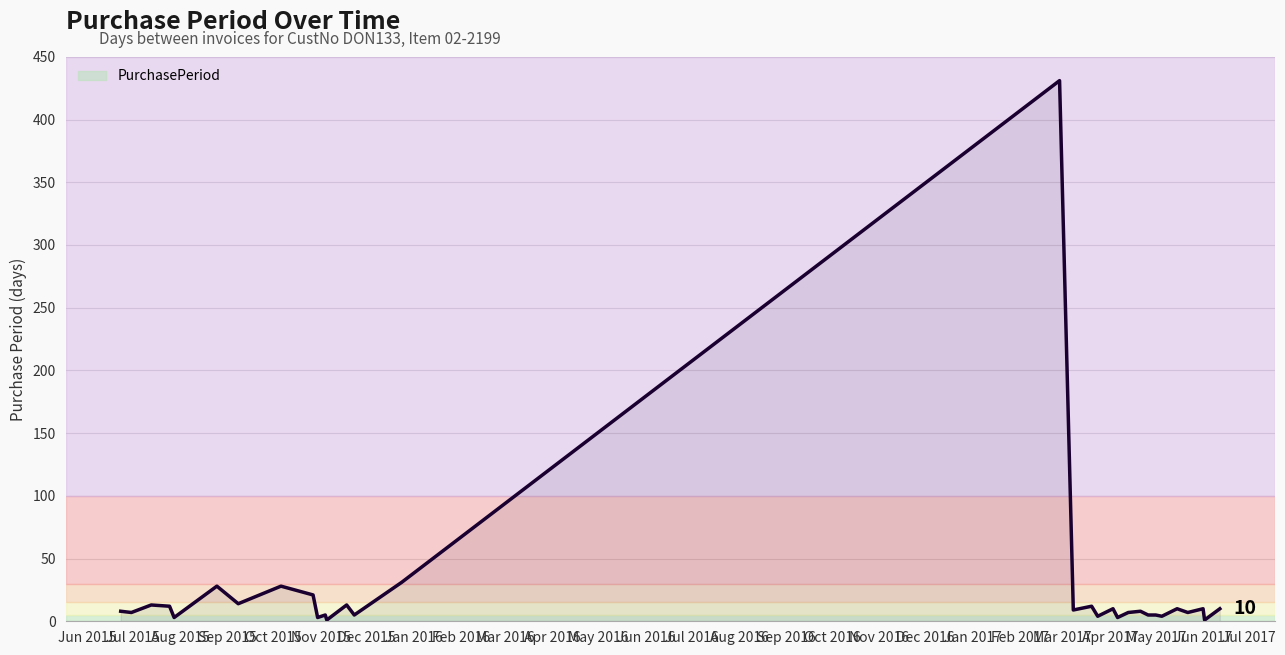

What is the greatest value displayed?

431